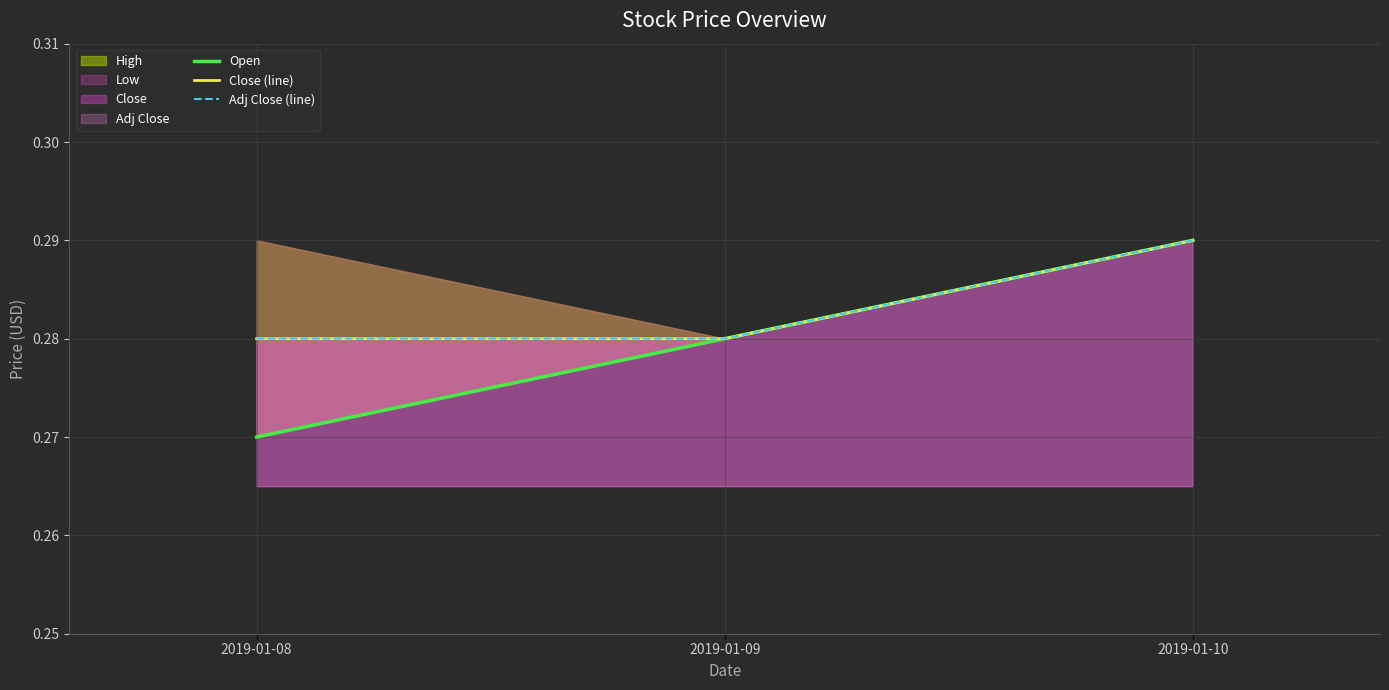

Reading right to left, what are all the values shown in this chart?

Open: 0.3	0.3	0.3
Close (line): 0.3	0.3	0.3
Adj Close (line): 0.3	0.3	0.3